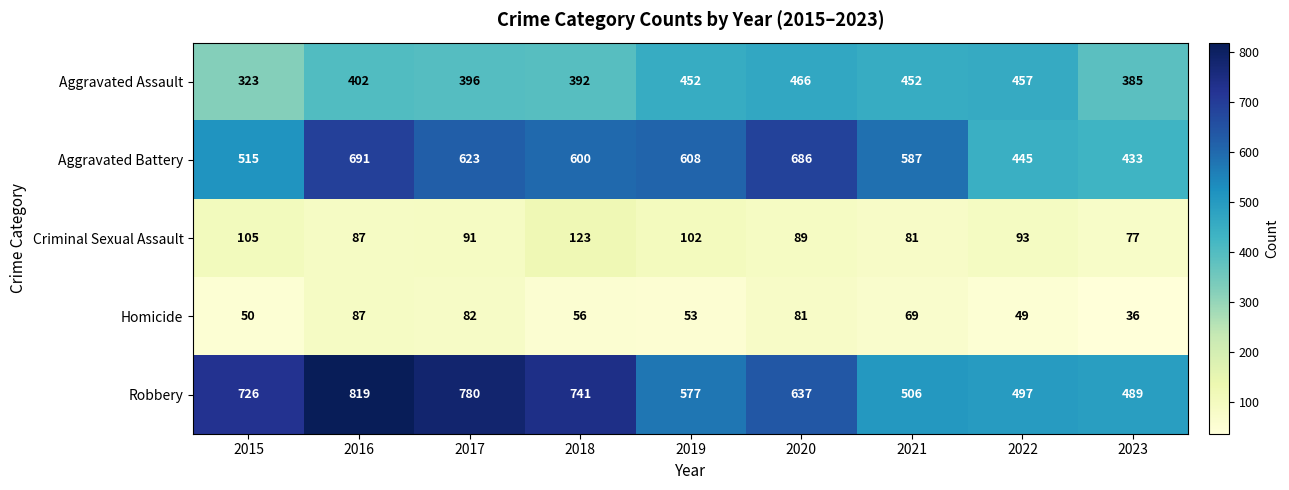

Which category has the lowest value in the Aggravated Assault series?

2015